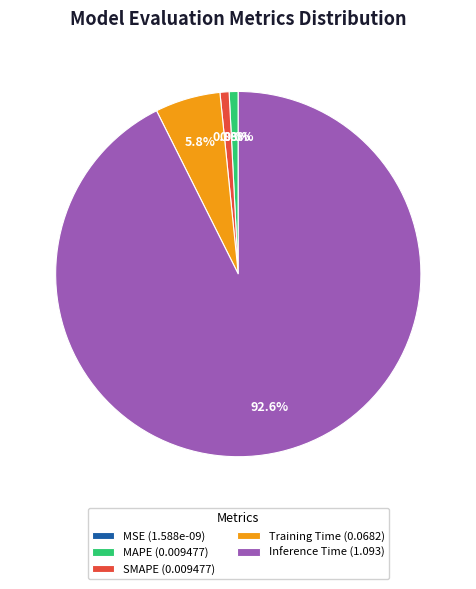

The SMAPE slice represents 1% of the pie. True or false?

True